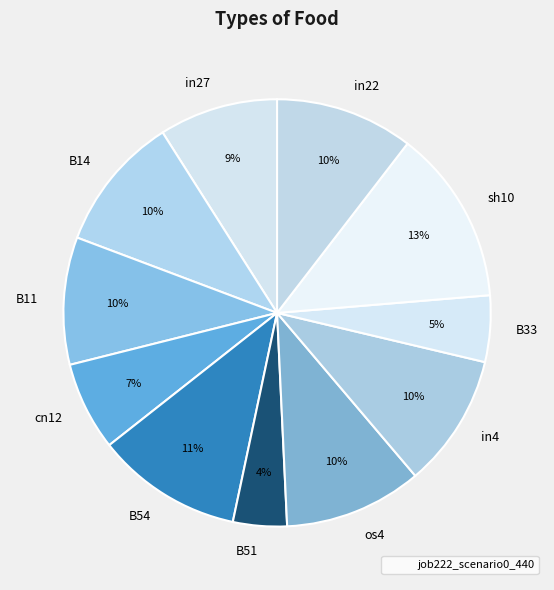

Does B54 represent more than half of the total?

No